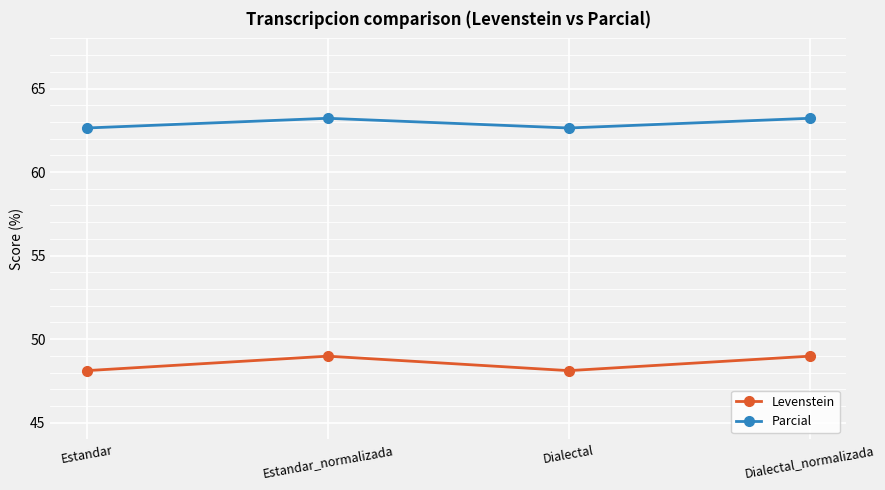

What is the minimum value for Levenstein?

48.1